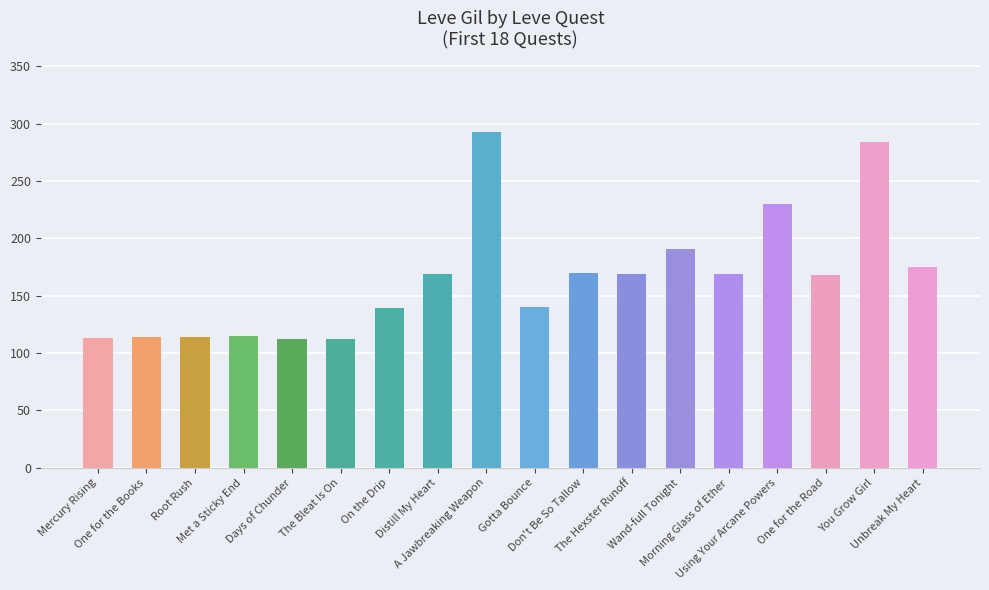

What is the label of the 11th bar from the left?

Don't Be So Tallow